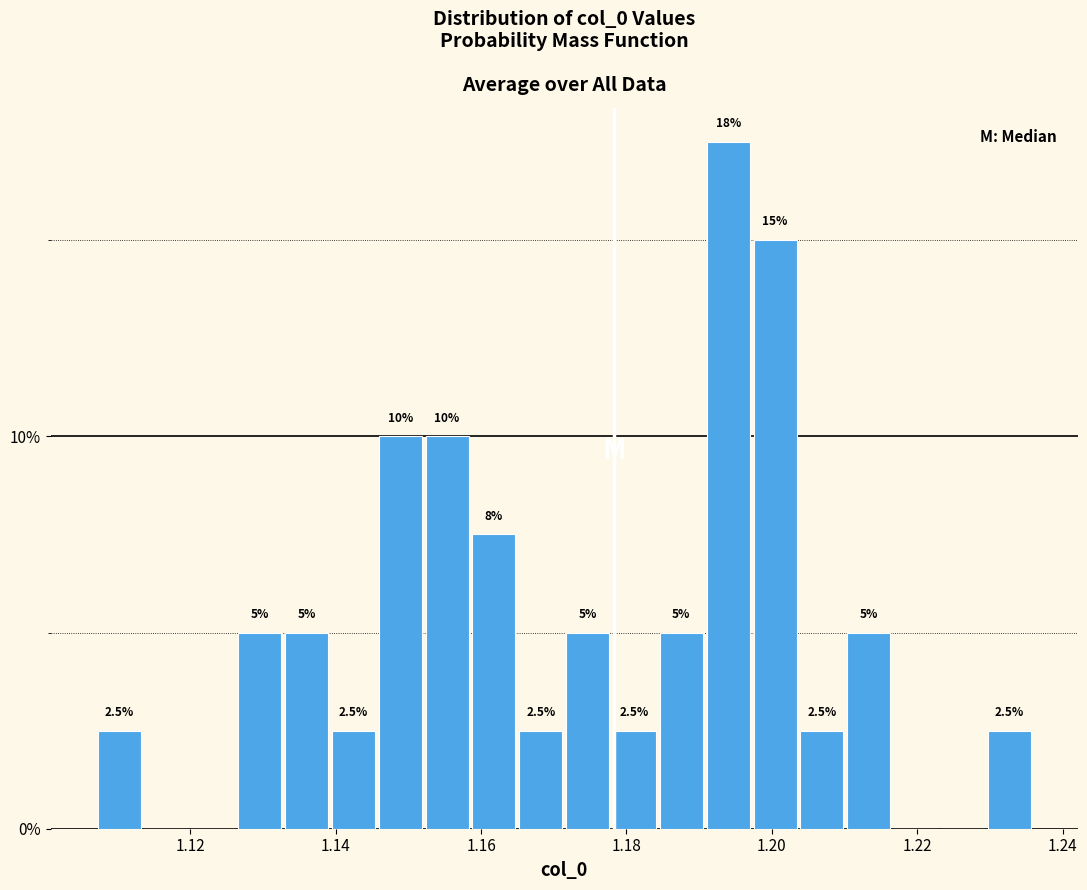

Read against the x-axis, roughly where is the centre of the tallest bar?

1.194